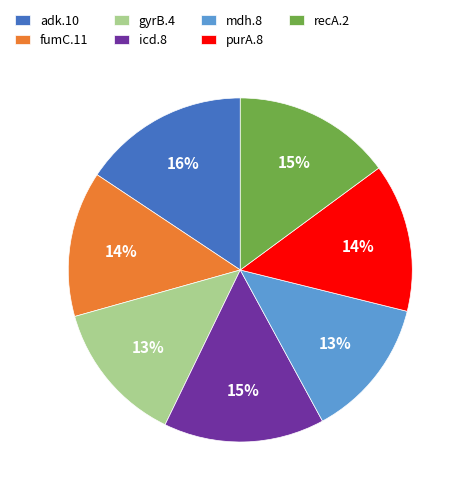

Approximately how many times larger is the value at purA.8 compared to mdh.8?

1.1